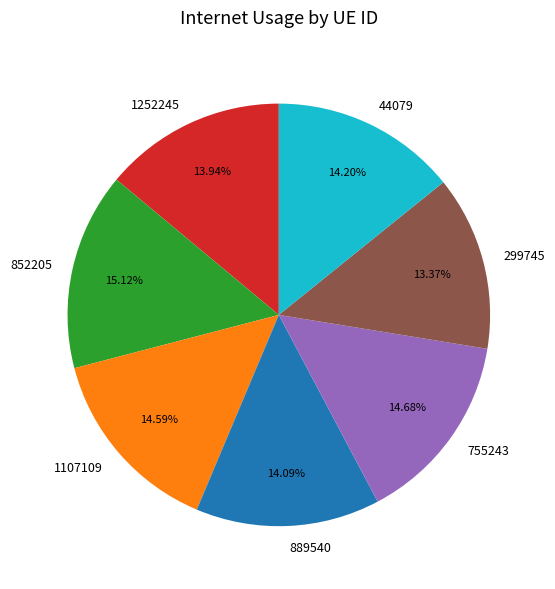

Count the number of slices in the pie.

7